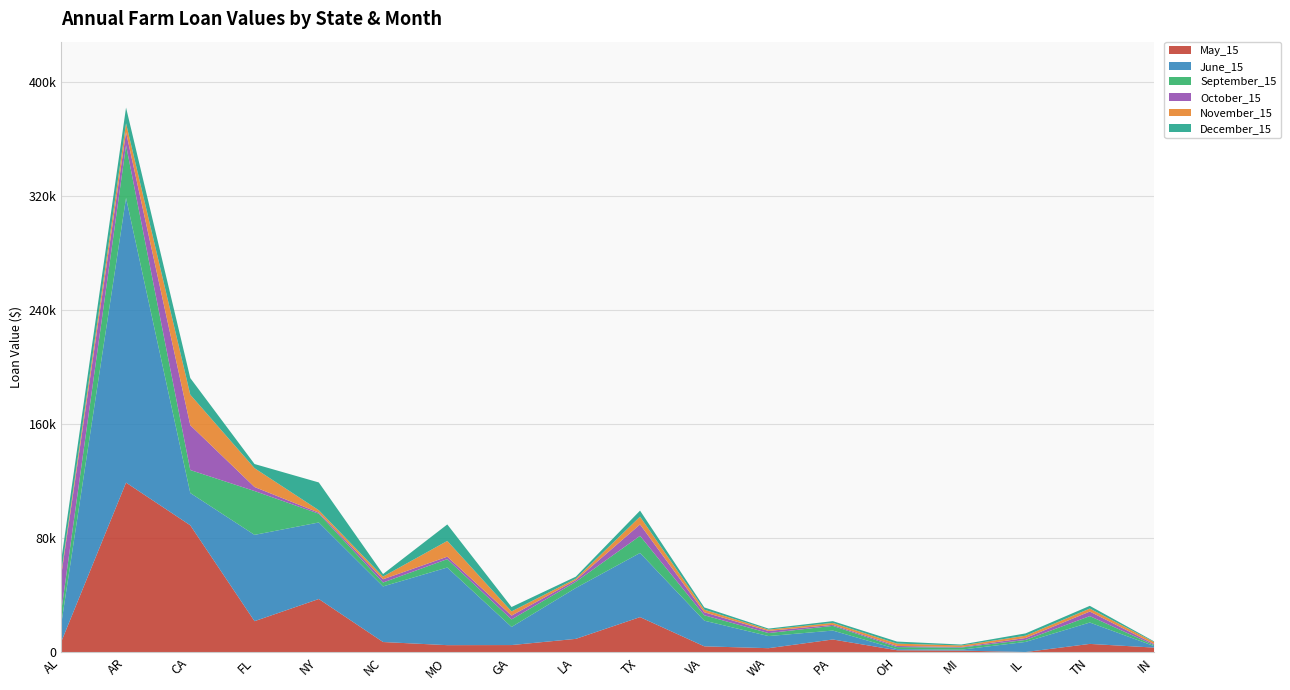

Which series has the largest total across all categories?

June_15